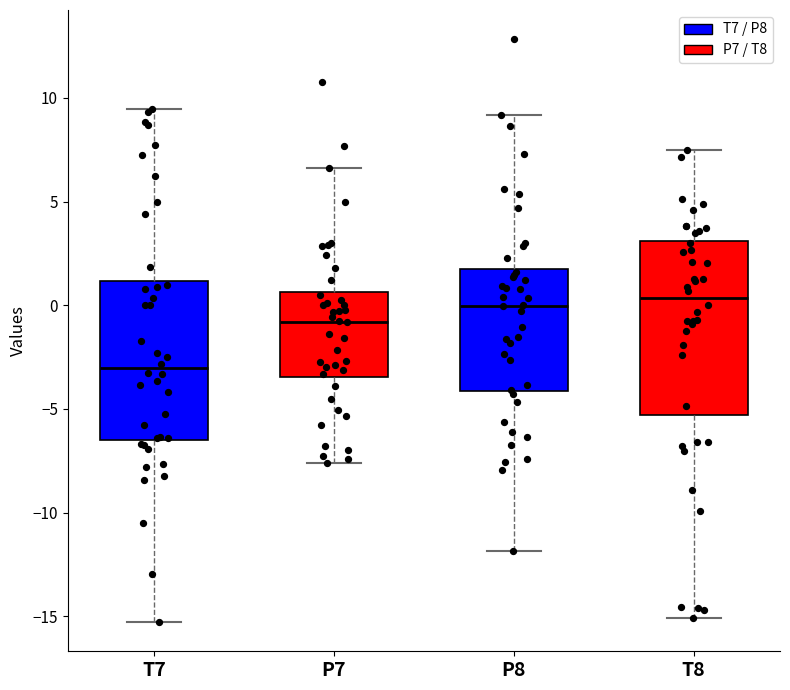

Reading left to right, read every box against the y-axis: the position of its median line, the range the box covers, and the ends of its whiskers. The values are not printed on the chart, so give them approximately, as read against the axis.

T7: median -3.0, box -6.5 to 1.0, whiskers -15.5 to 9.5
P7: median -1.0, box -3.5 to 0.5, whiskers -7.5 to 6.5
P8: median 0.0, box -4.0 to 2.0, whiskers -12.0 to 9.0
T8: median 0.5, box -5.5 to 3.0, whiskers -15.0 to 7.5